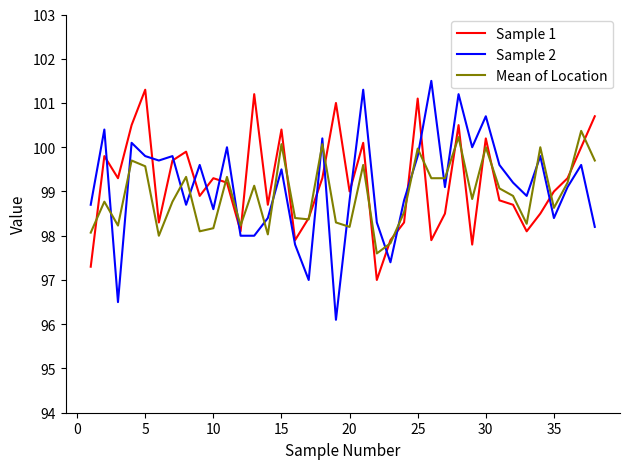

Rank the series by their maximum value, from lowest to highest.

Mean of Location, Sample 1, Sample 2